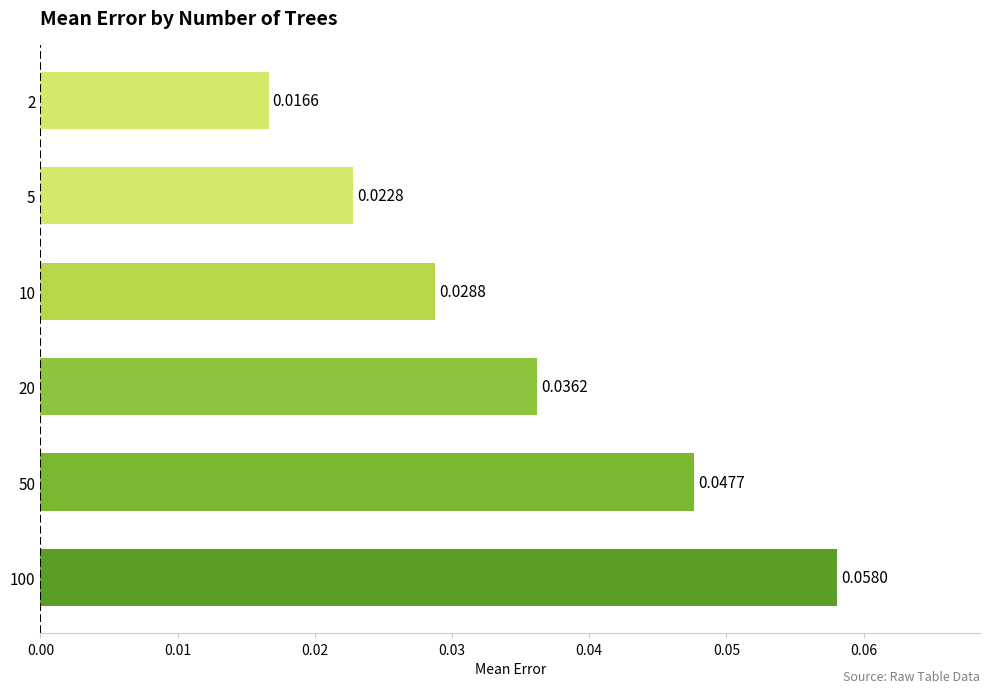

At which category does the chart reach its peak across all series?

100